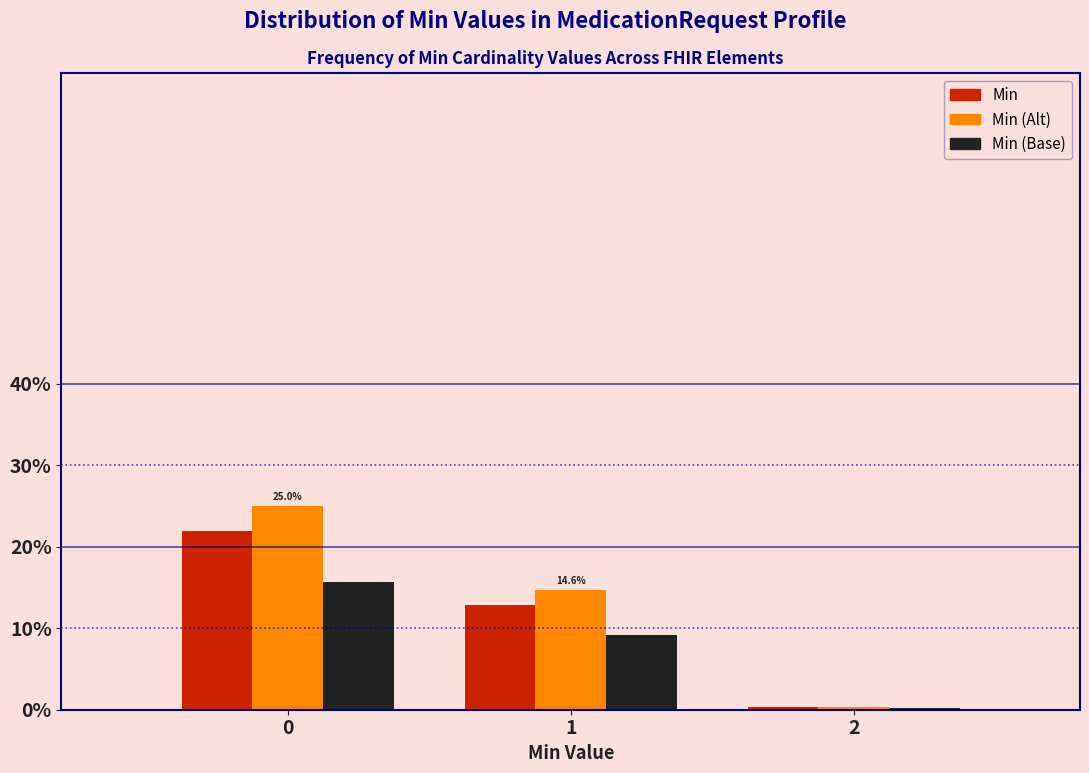

Reading left to right, what are all the values shown in this chart?

Min: 0=21.9	1=12.8	2=0.3
Min (Alt): 0=25.0	1=14.6	2=0.4
Min (Base): 0=15.6	1=9.2	2=0.2